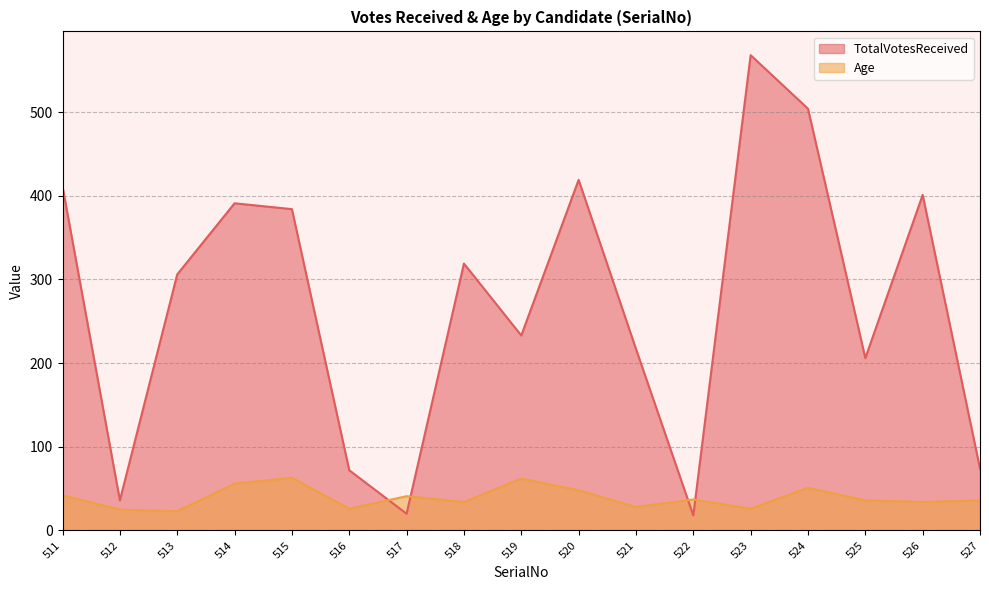

True or false: Age has more than 0 interior local peaks.

True